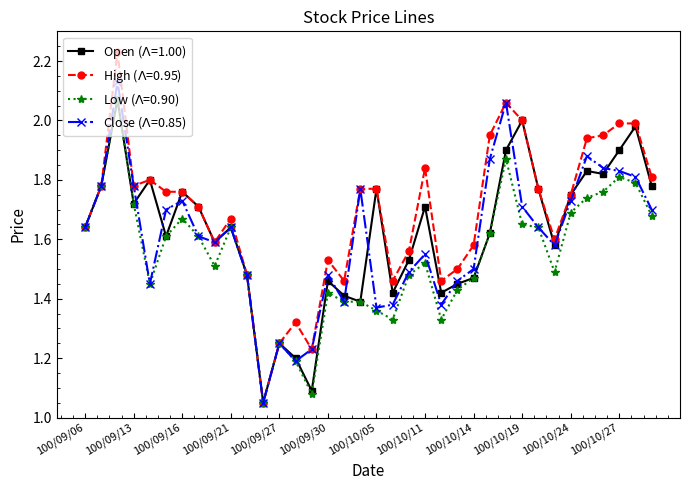

At how many categories does at least one series exceed 1?

36